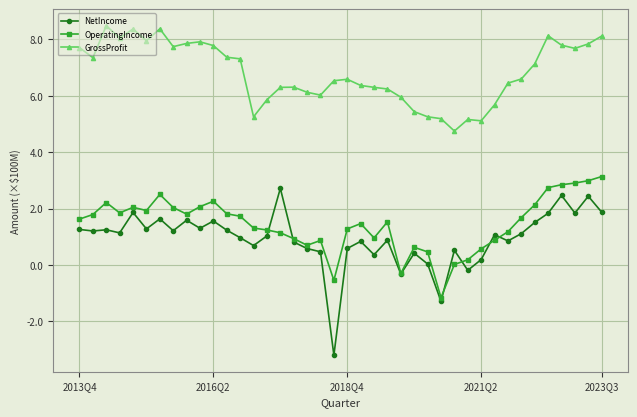

Which series has the largest range (max minus min)?

NetIncome